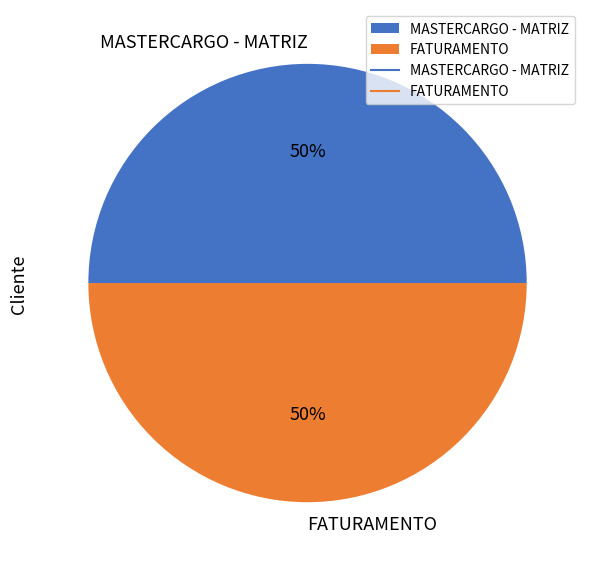

Do FATURAMENTO and MASTERCARGO - MATRIZ together represent more than half of the pie?

Yes